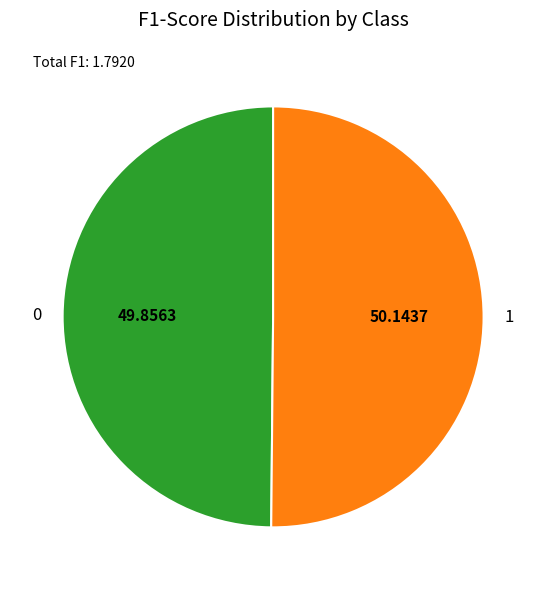

Is the sum of 1 and 0 greater than half?

Yes